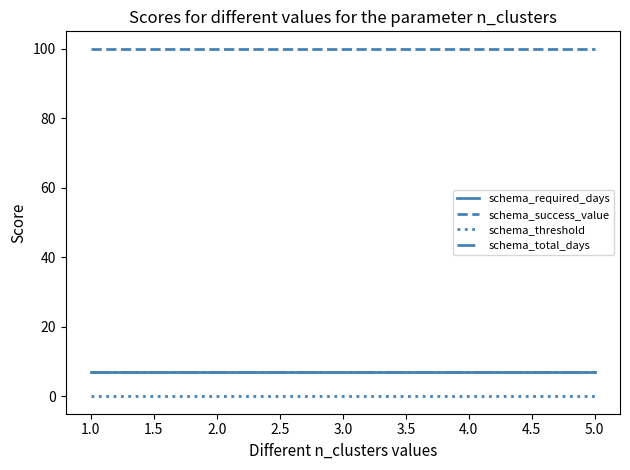

Does the chart have visible grid lines?

No